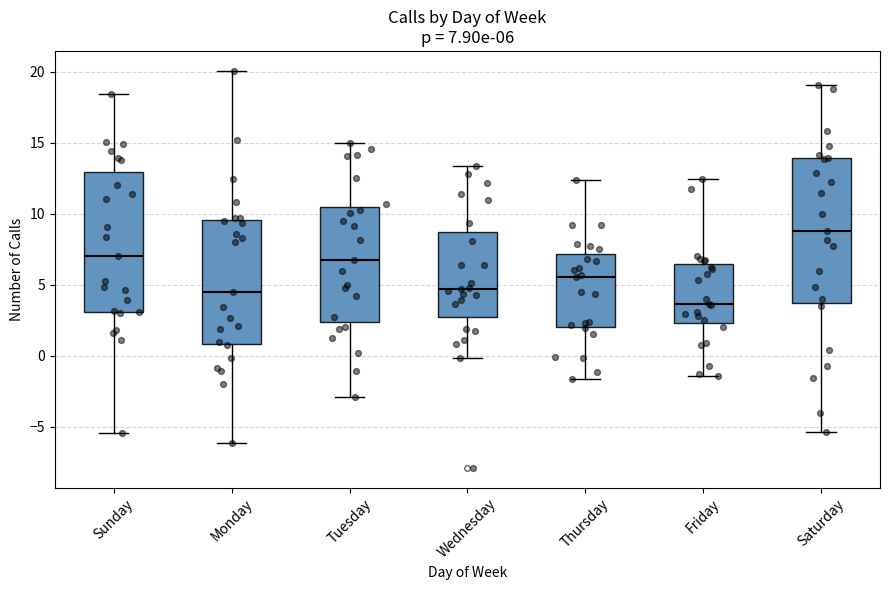

Which box has the highest median line?

Saturday